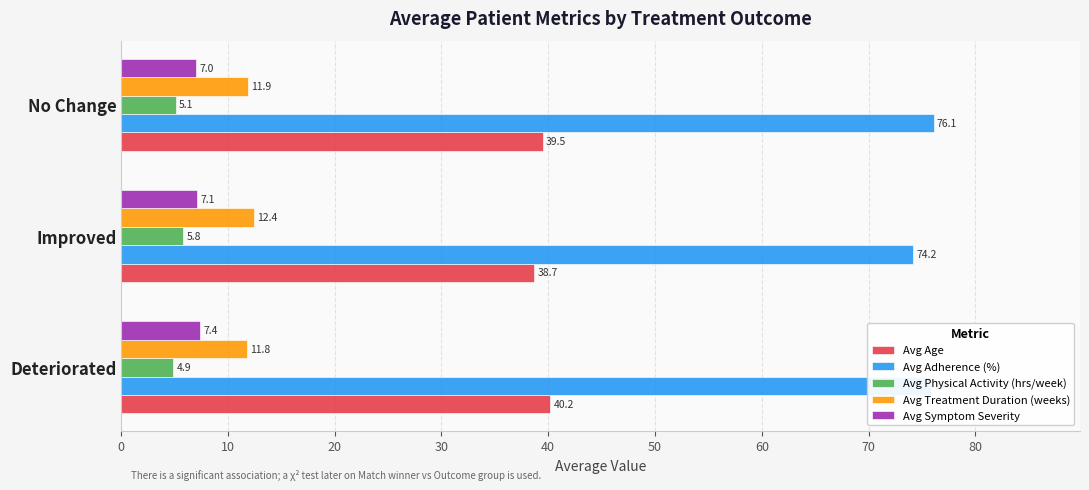

What is the sum of all Avg Treatment Duration (weeks) values?

36.1